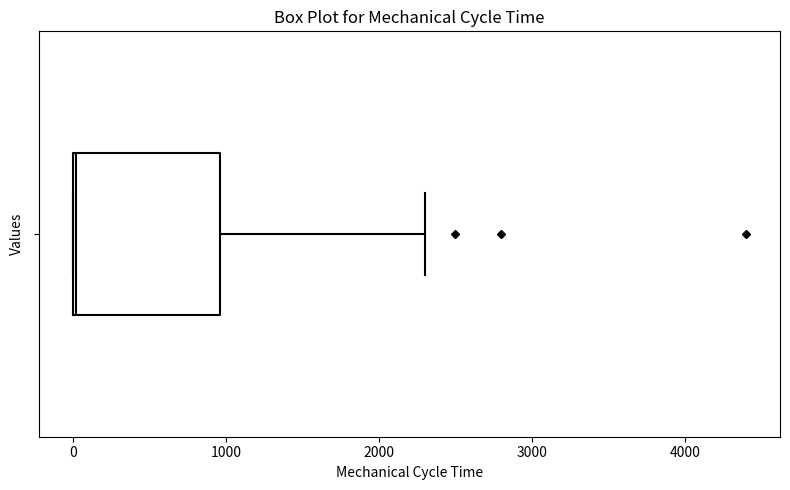

Read this box plot against the x-axis: the position of the median line, the range covered by the box, and the ends of both whiskers. The values are not printed on the chart, so give them approximately, as read against the axis.

median 0, box 0 to 1000, whiskers 0 to 2300